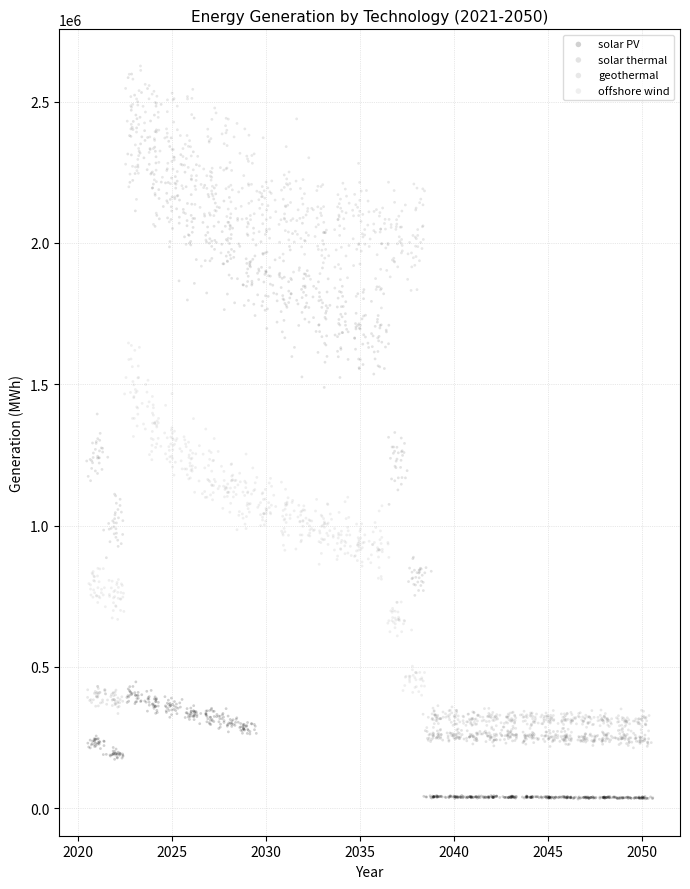

Which series contains the lowest Y value?

solar PV